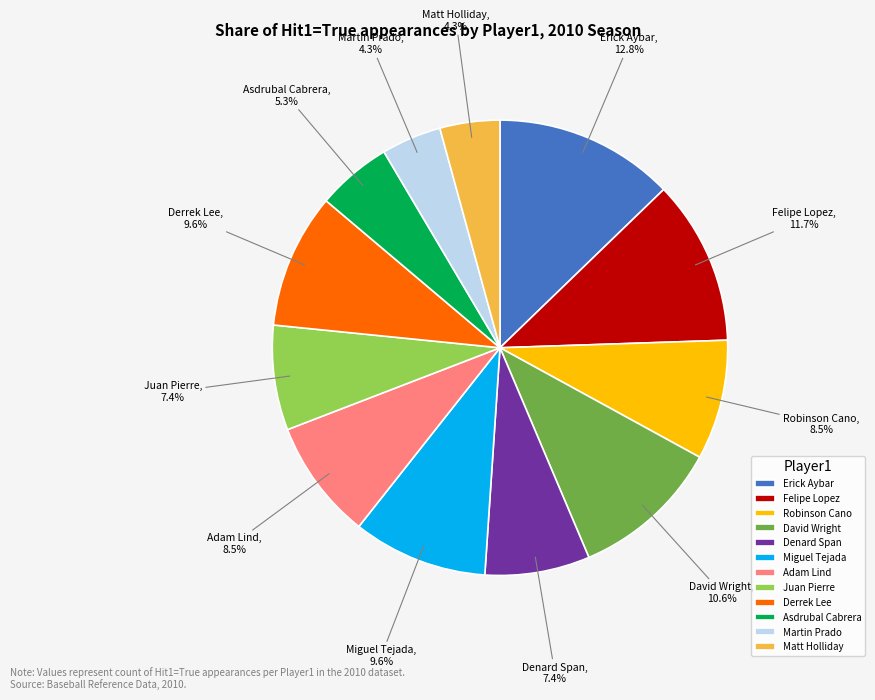

Which has a higher value, Derrek Lee or Adam Lind?

Derrek Lee